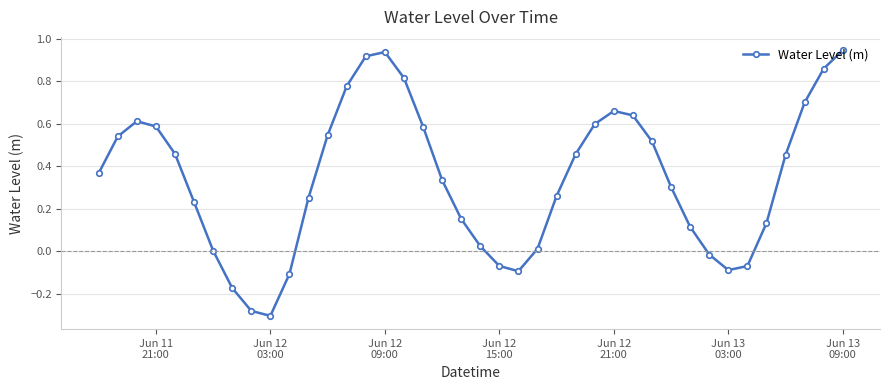

How many lines are shown in the chart?

1